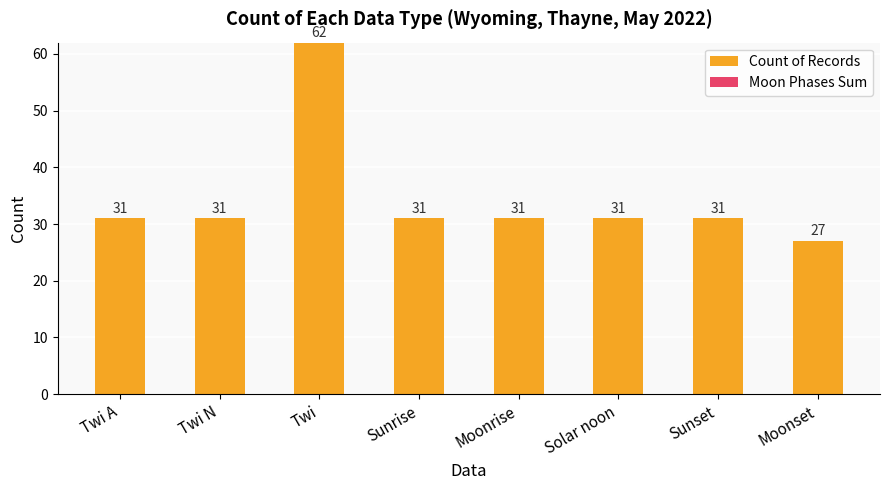

What value does the data have at Sunset, to the nearest 10?

30